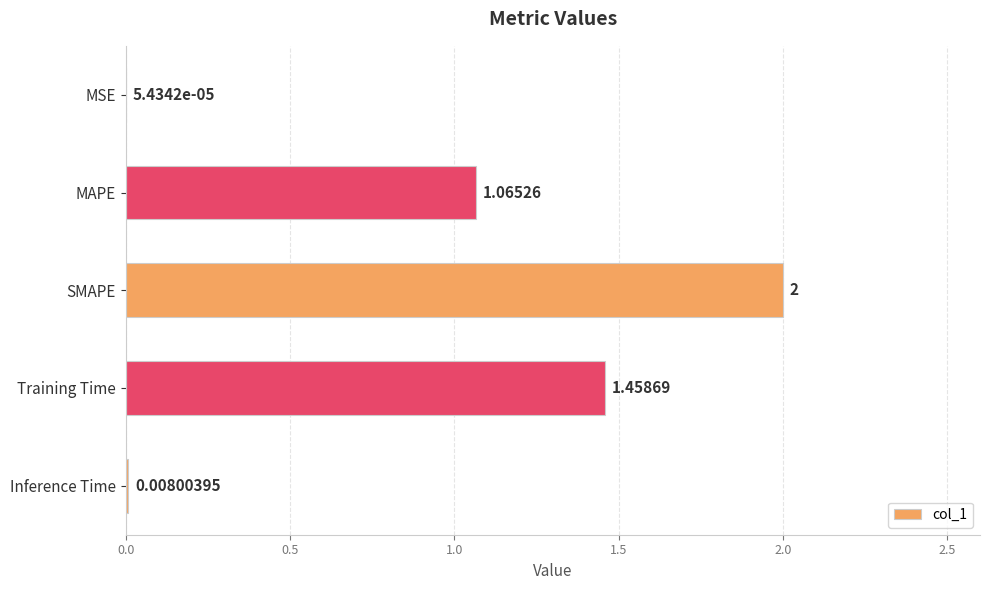

At which label is the value closest to 1?

MAPE